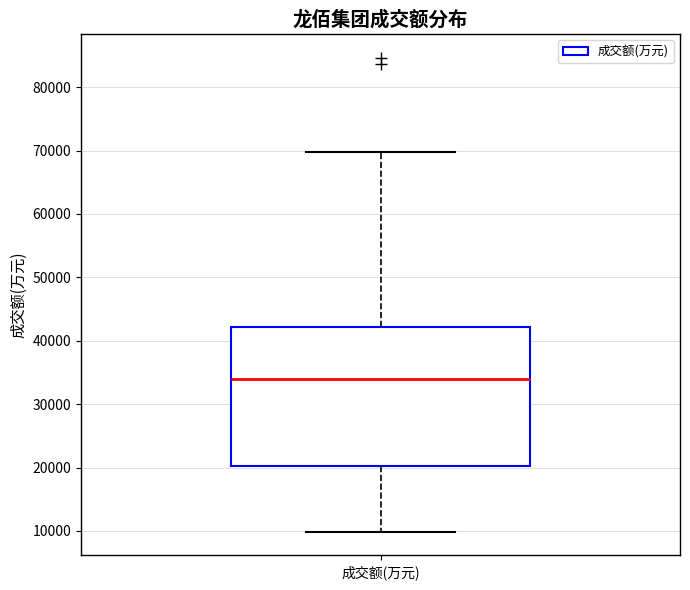

Transcribe this box plot: give where the median line is, the range the box spans, and where the two whiskers end, as read against the y-axis. The values are not printed on the chart, so give them approximately, as read against the axis.

median 34000, box 20000 to 42000, whiskers 10000 to 70000